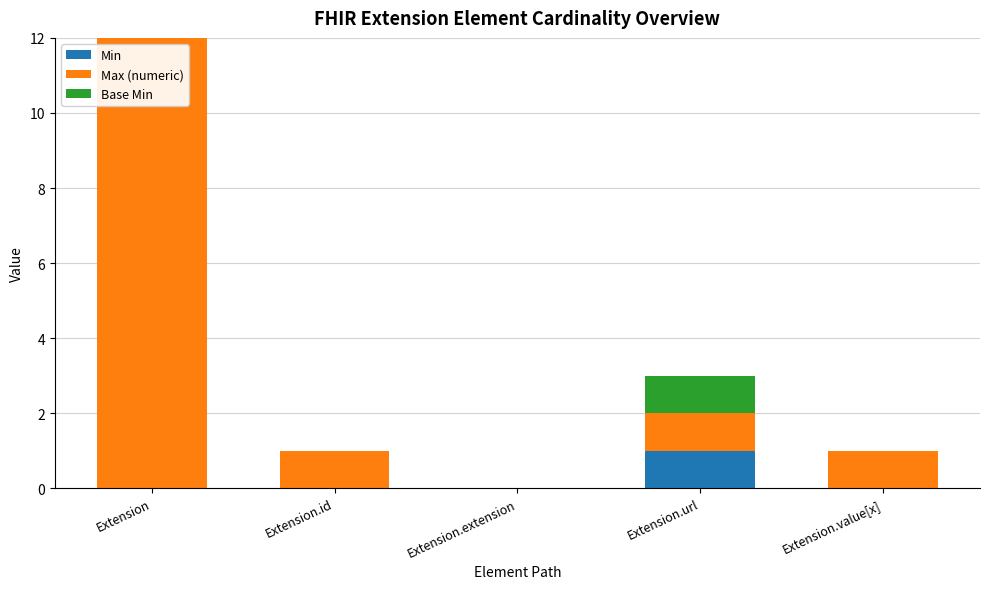

What is the sum of all Min values?

1